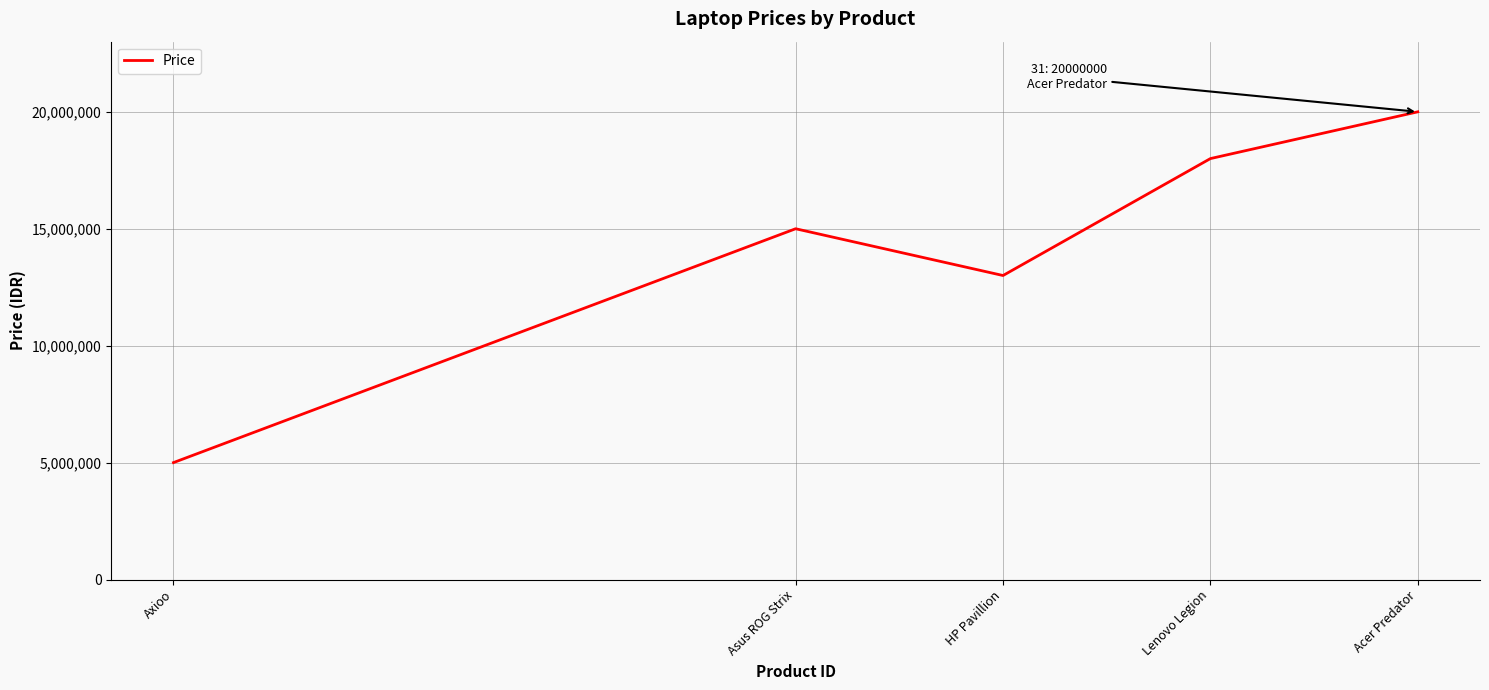

Rank the categories by value from highest to lowest.

Acer Predator, Lenovo Legion, Asus ROG Strix, HP Pavillion, Axioo